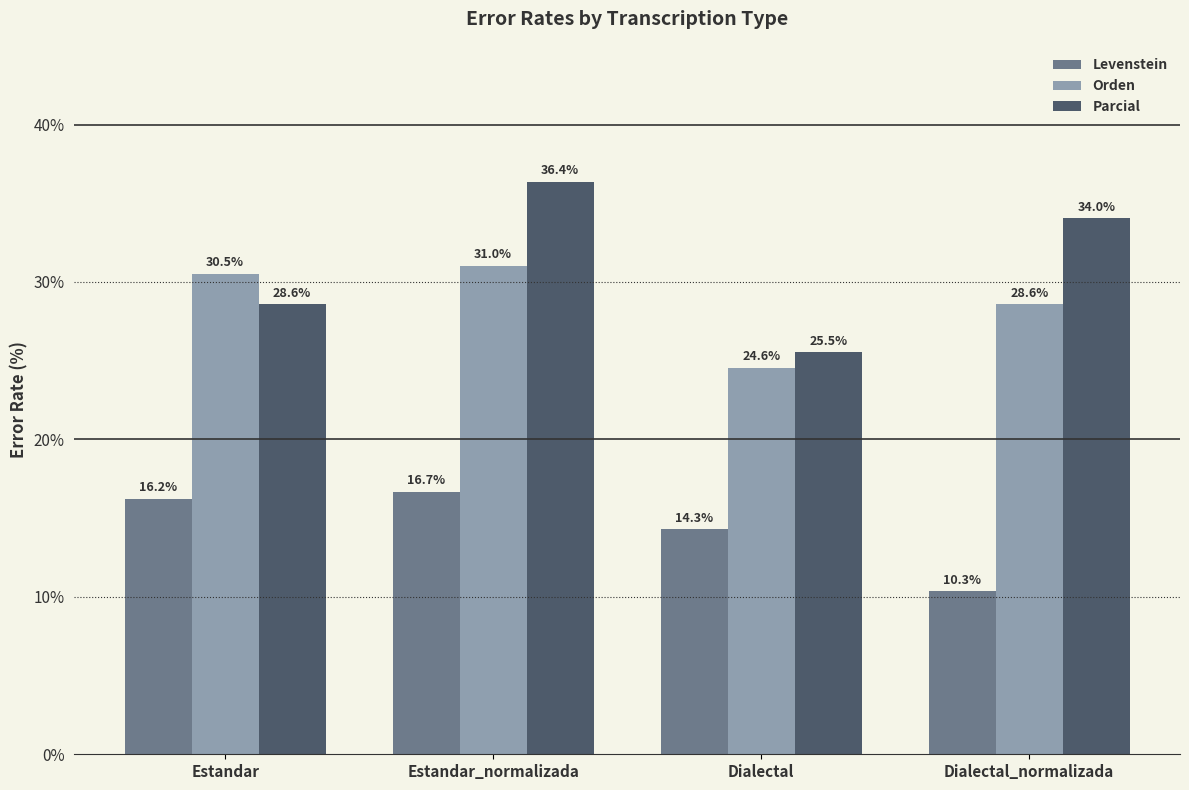

What is the value of the Levenstein bar at the 4th from the left?

10.3